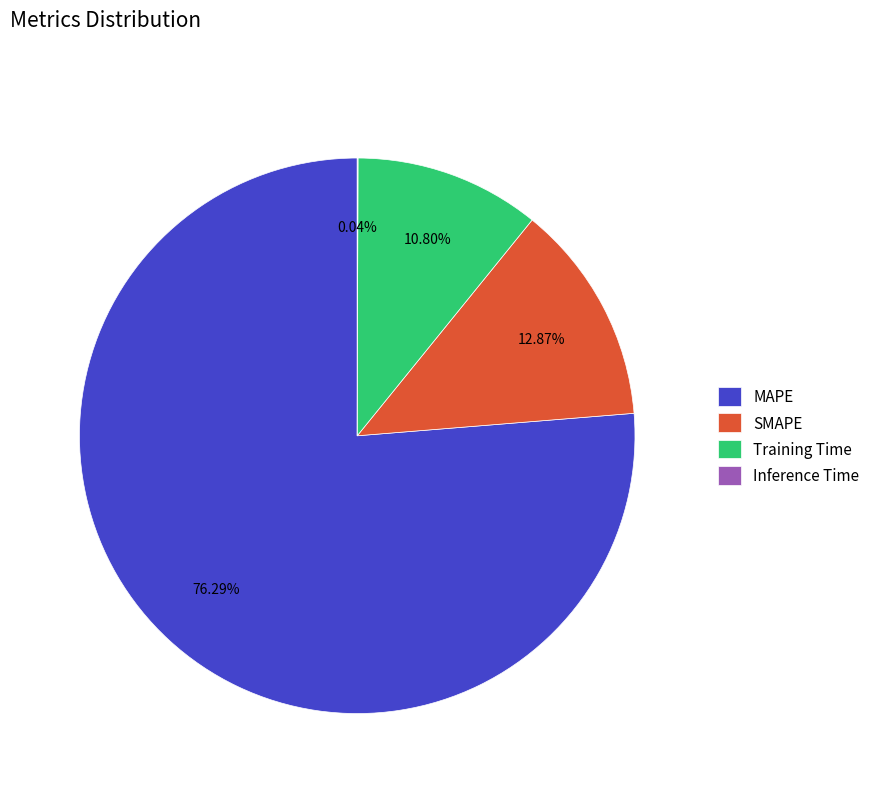

Is there a majority slice in this chart?

Yes